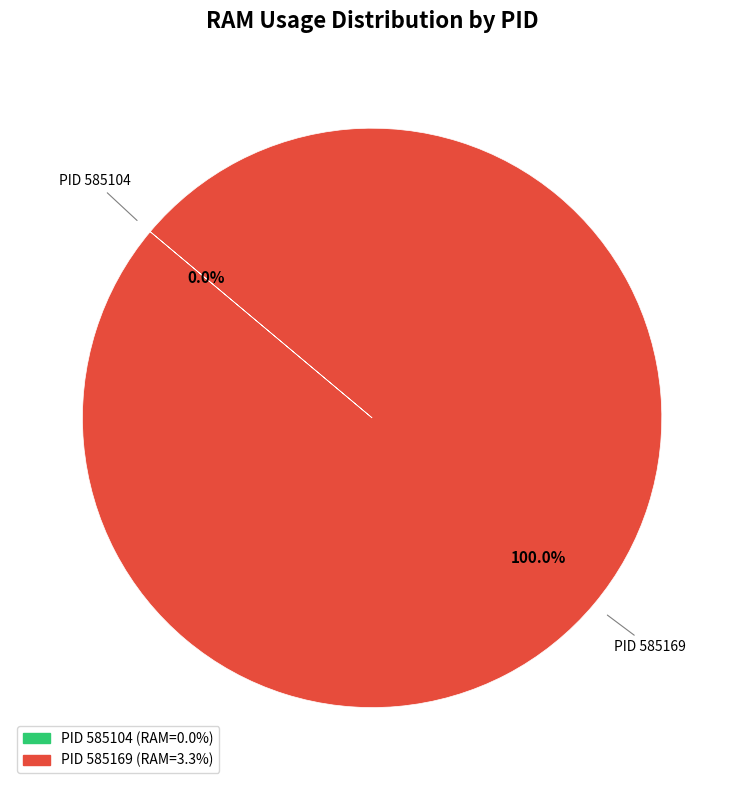

Which slice is the largest?

585169